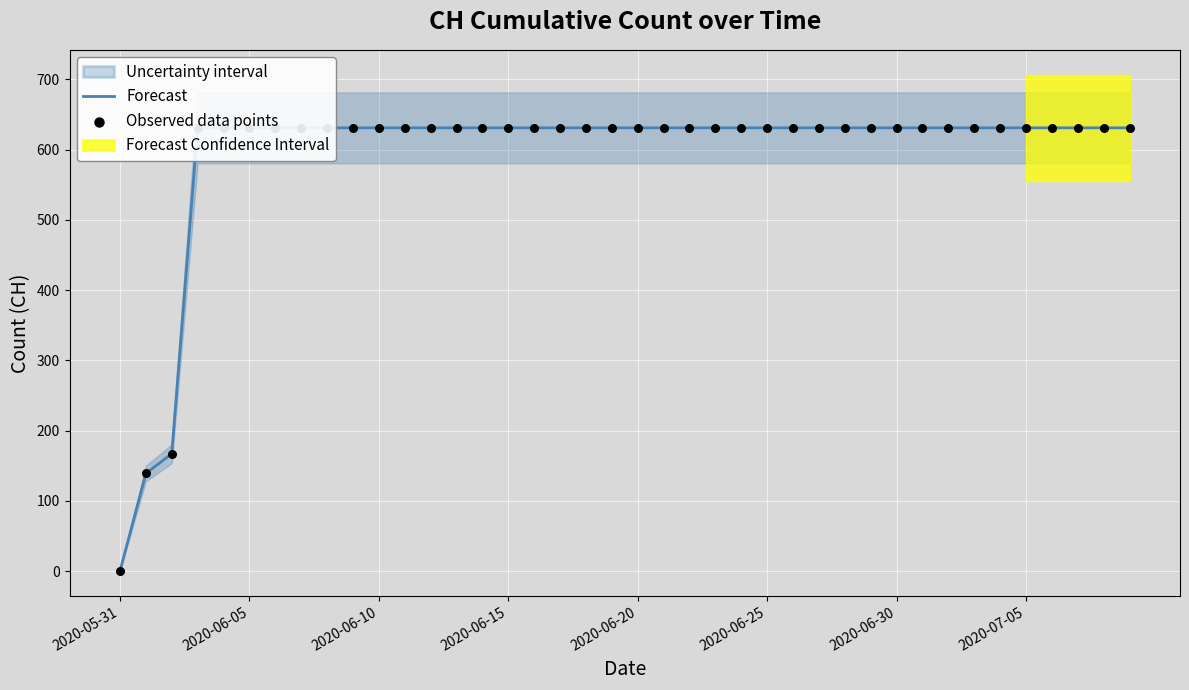

Which series reaches the maximum Y coordinate?

Forecast